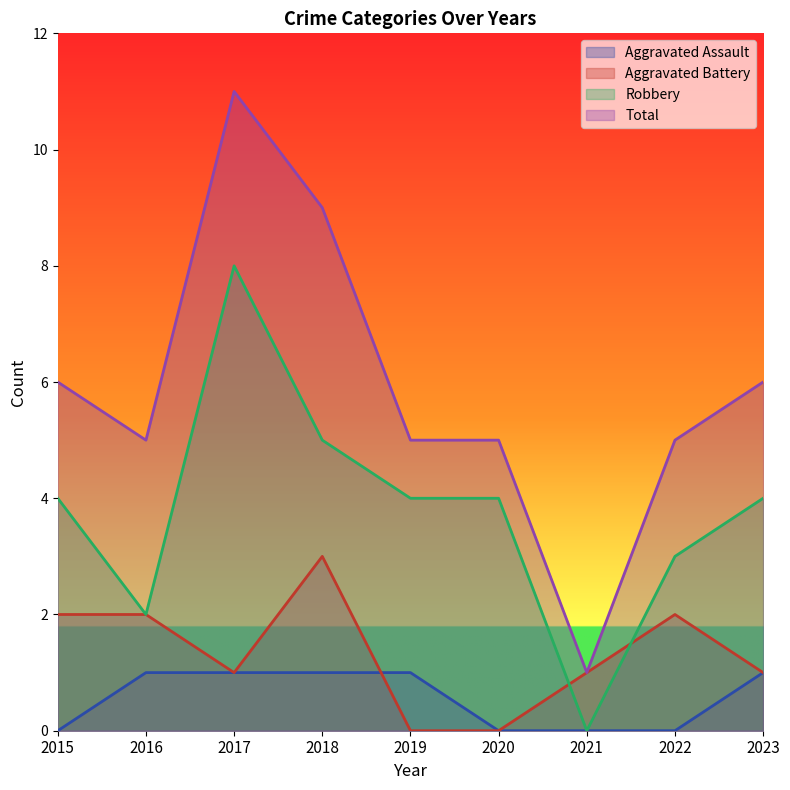

Rank the series at 2021 from lowest to highest value.

Aggravated Assault, Robbery, Aggravated Battery, Total